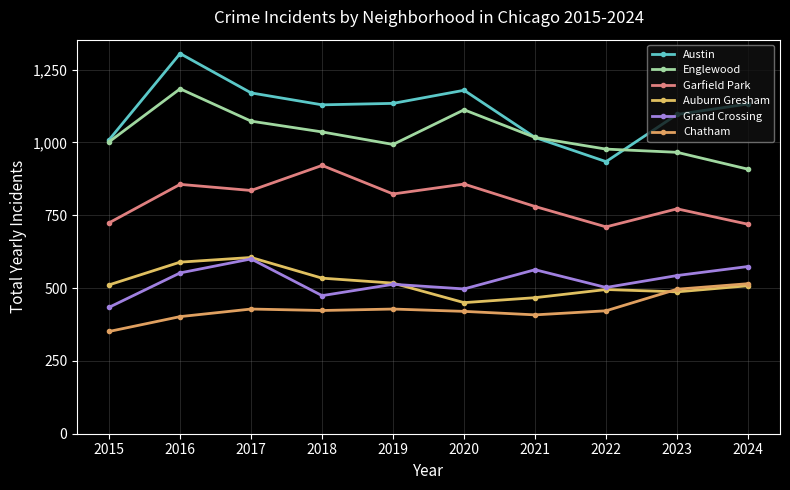

True or false: Grand Crossing and Austin intersect in this chart.

False